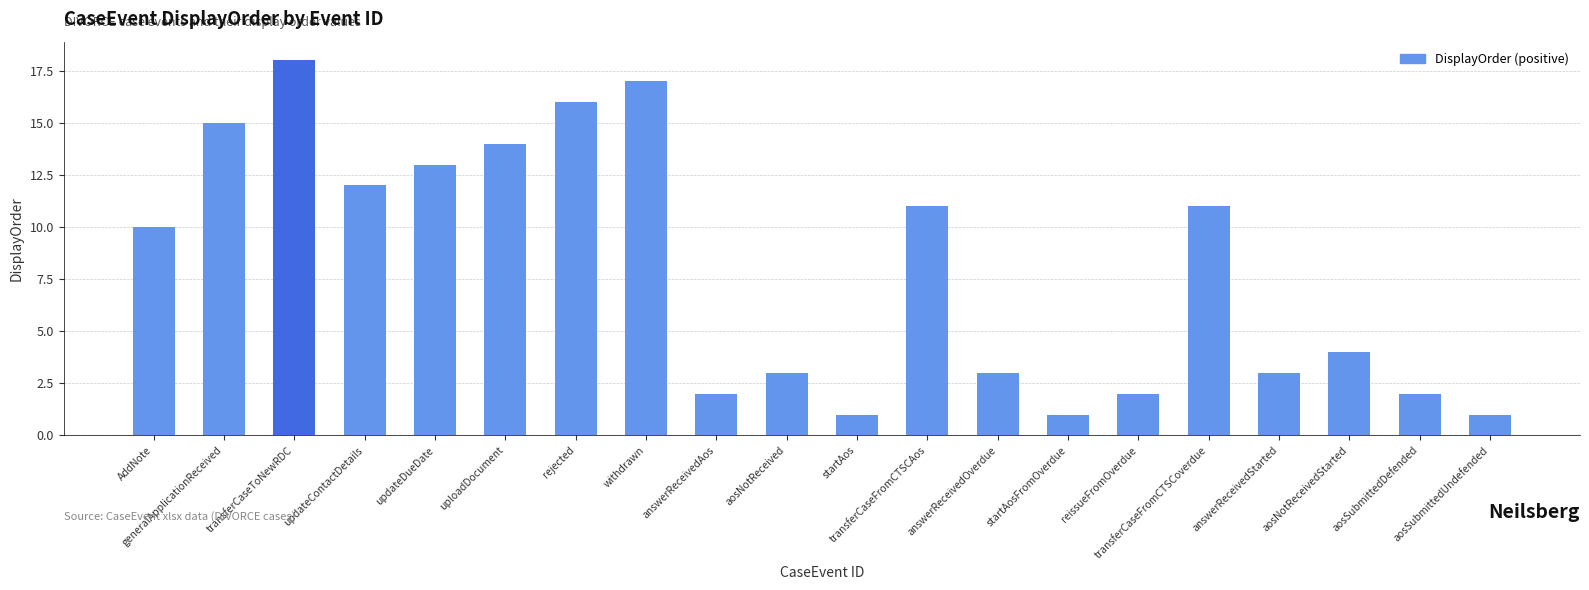

What is the difference between the maximum and minimum values?

17